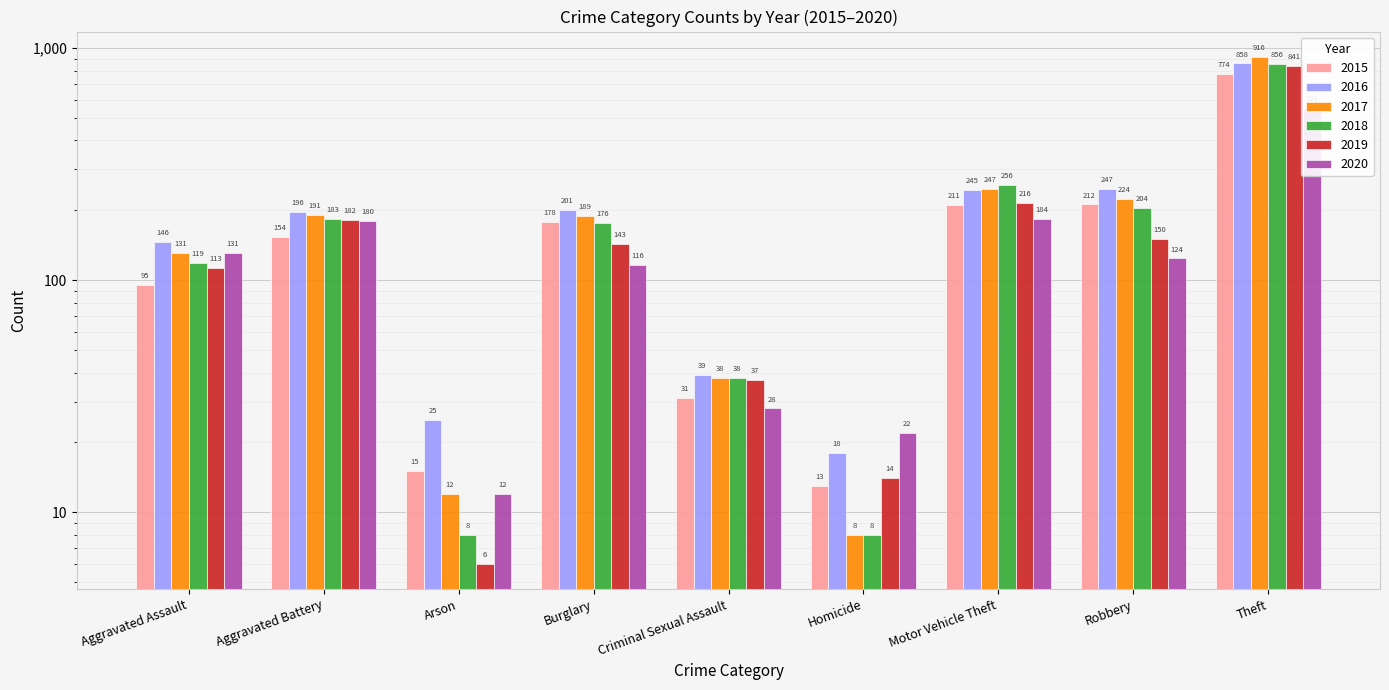

What is the sum of all 2015 values?

1683